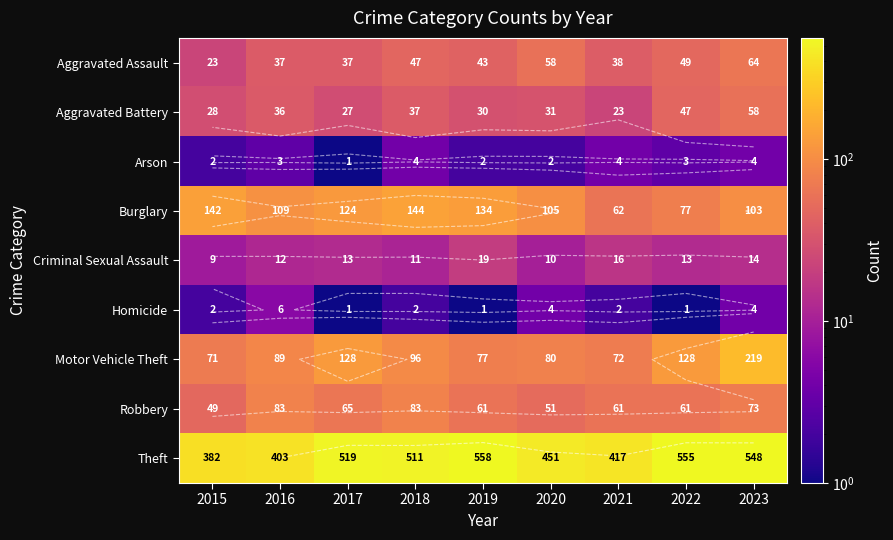

How many data points in Motor Vehicle Theft are above 89?

4